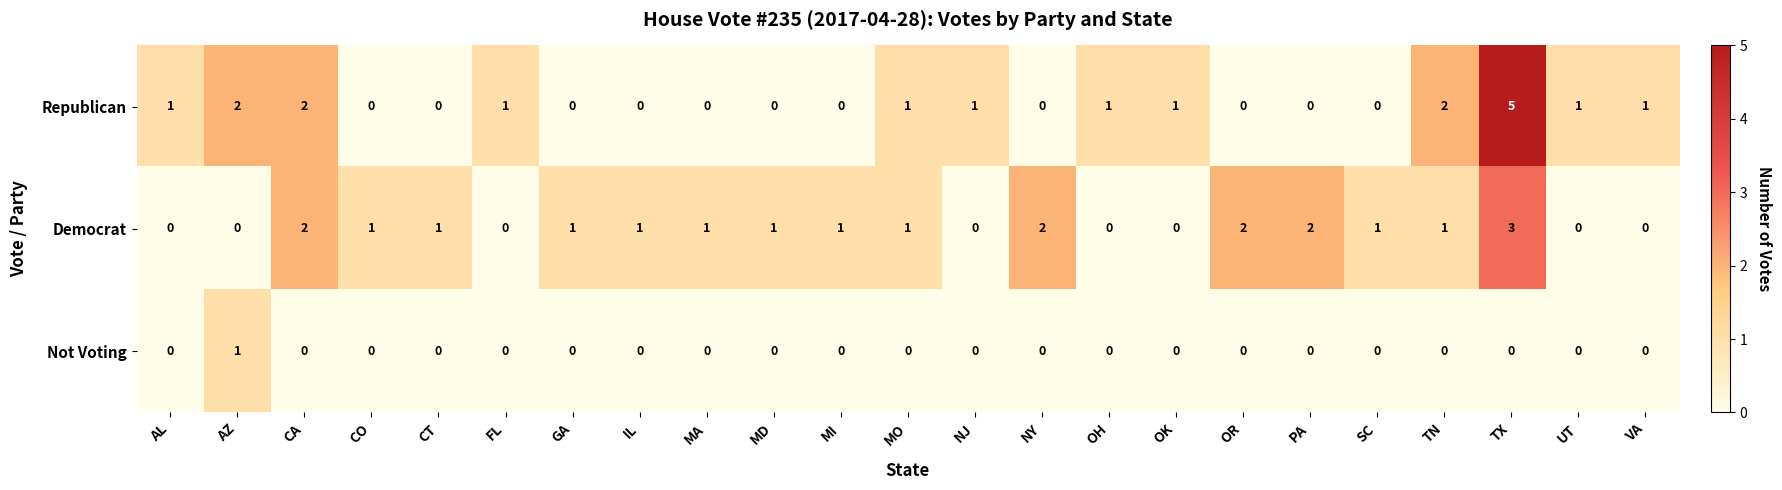

What is the difference between the maximum and minimum values in the Republican series?

5